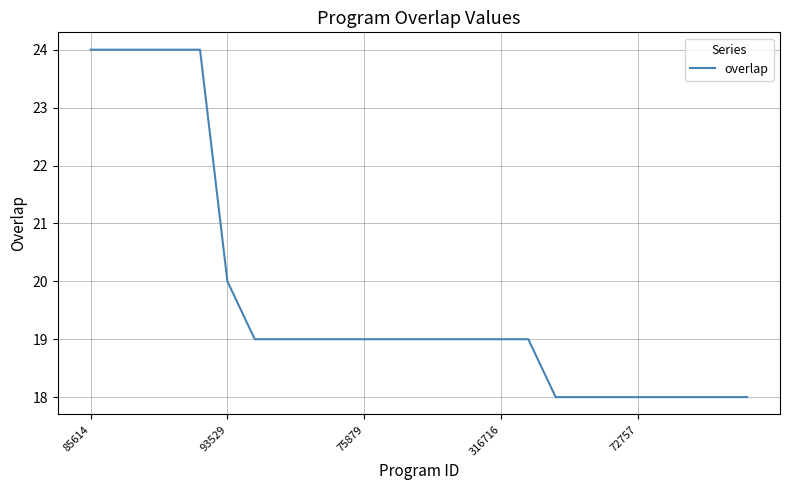

What is the maximum value shown in the chart?

24